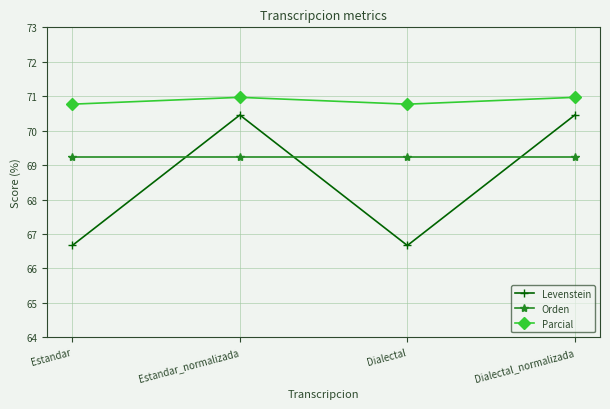

Reading left to right, what are all the values shown in this chart?

Levenstein: Estandar=66.7	Estandar_normalizada=70.5	Dialectal=66.7	Dialectal_normalizada=70.5
Orden: Estandar=69.2	Estandar_normalizada=69.2	Dialectal=69.2	Dialectal_normalizada=69.2
Parcial: Estandar=70.8	Estandar_normalizada=71.0	Dialectal=70.8	Dialectal_normalizada=71.0